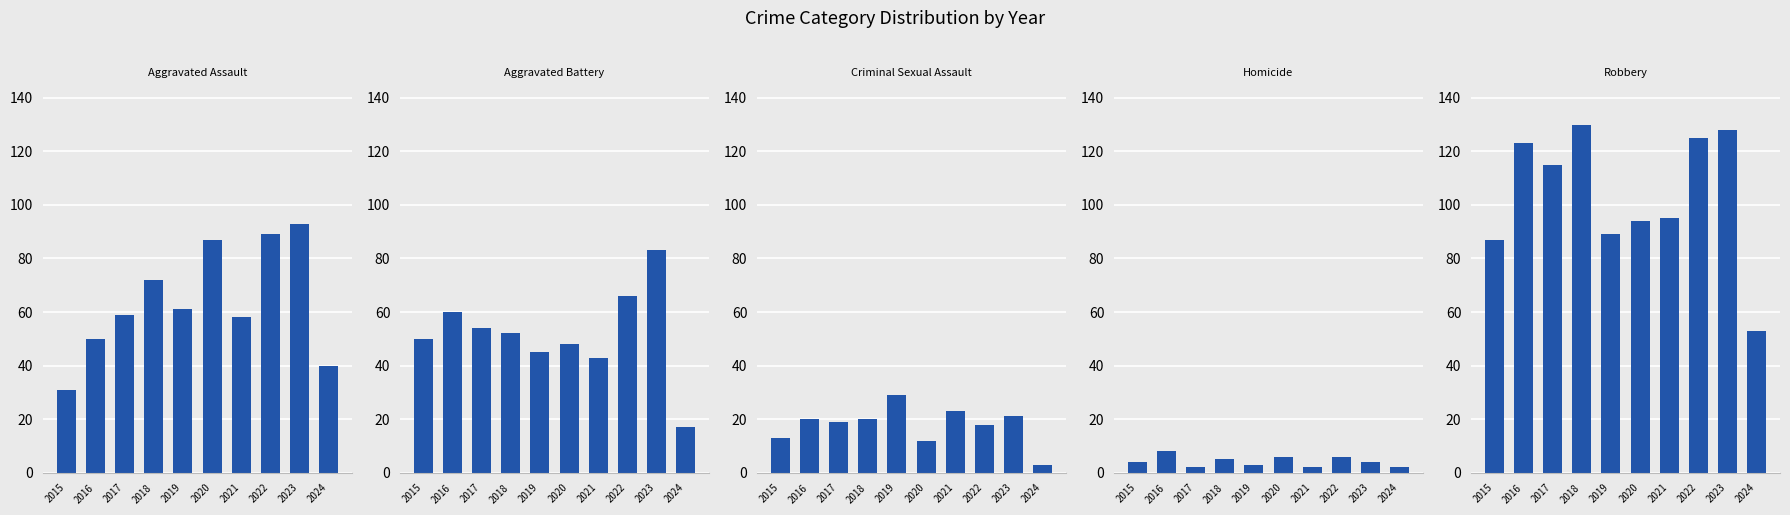

Rank the categories by Robbery value from lowest to highest.

2024, 2015, 2019, 2020, 2021, 2017, 2016, 2022, 2023, 2018